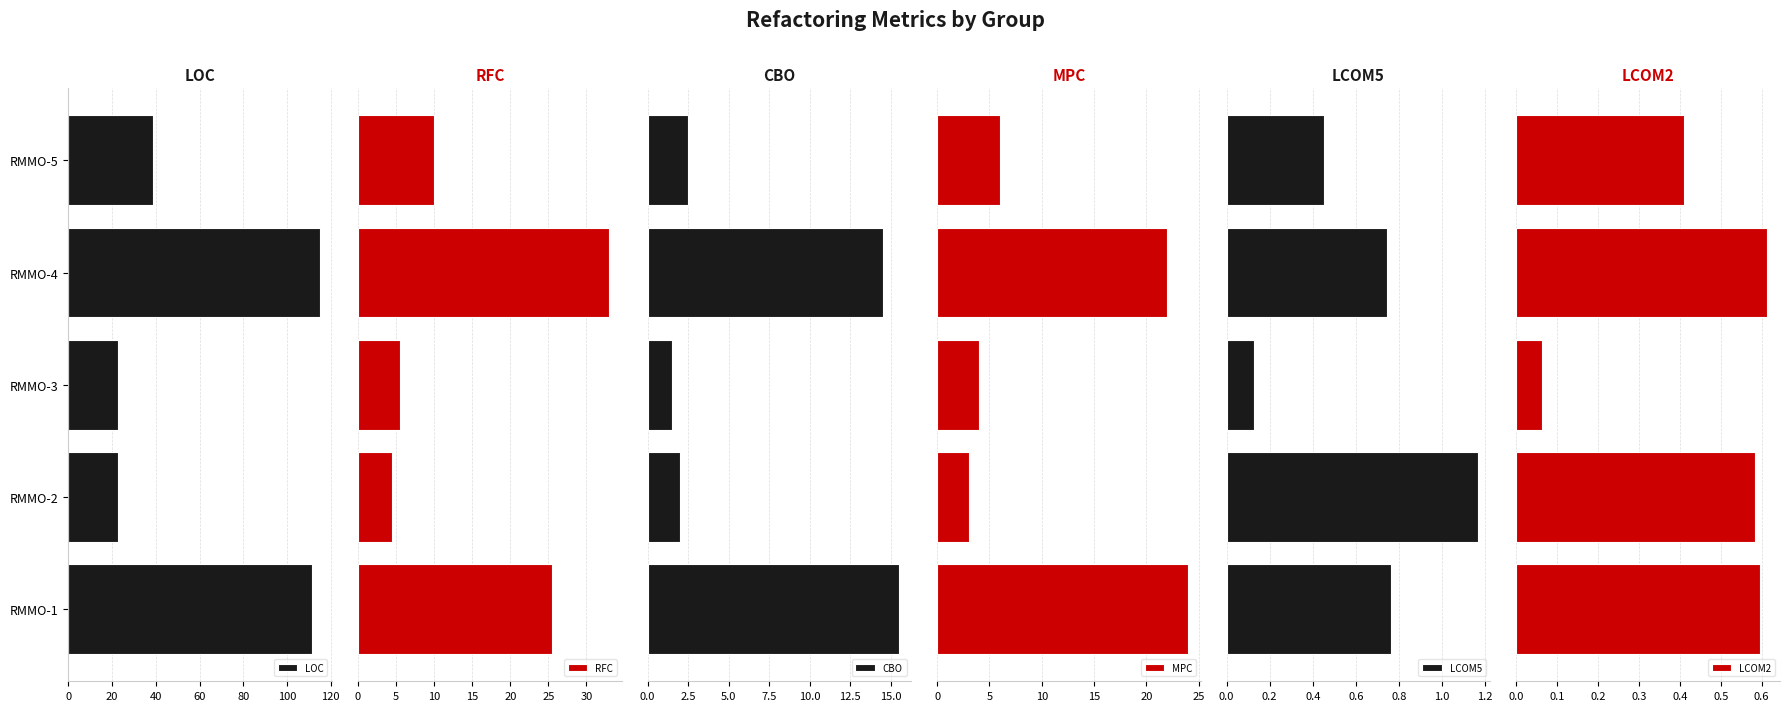

What is the highest value of the LOC series?

115.0